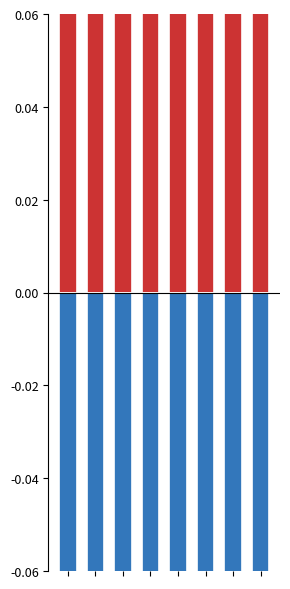

Reading left to right, transcribe all the data shown in this chart.

Total current assets (ratio): 0.1	0.2	0.2	0.2	0.2	0.2	0.2	0.2
Total current liabilities (ratio, neg): -0.2	-0.2	-0.3	-0.2	-0.2	-0.2	-0.2	-0.2